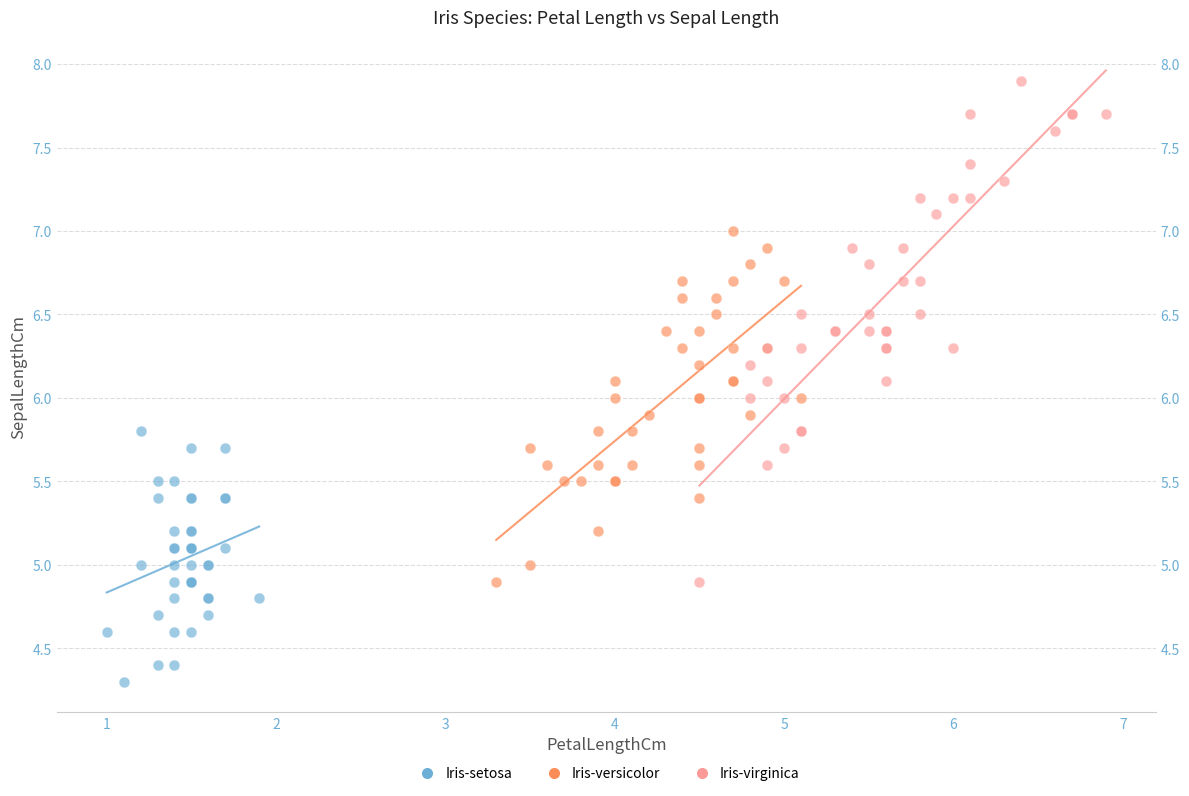

Which series contains the highest Y value?

Iris-virginica